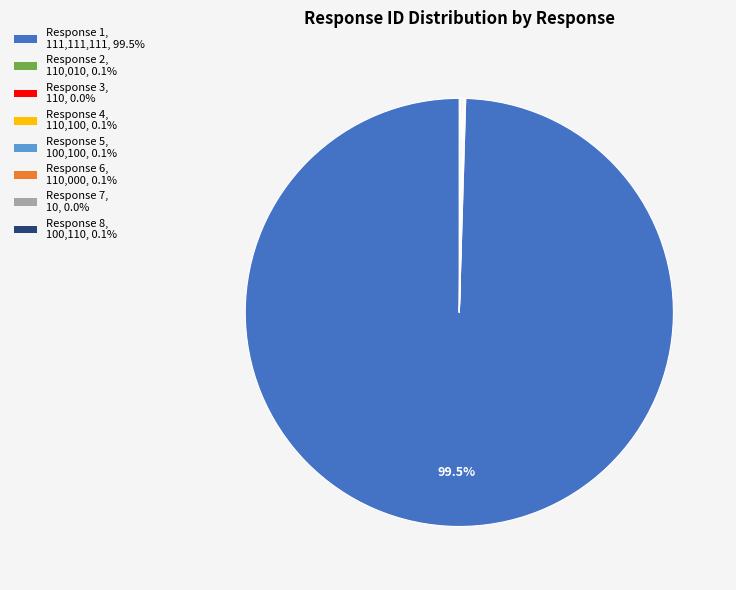

Does any single category account for the majority?

Yes